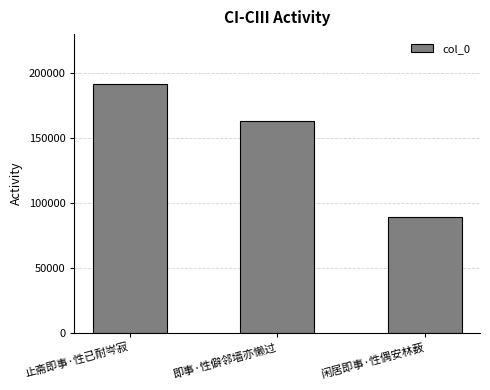

How many series are shown in this chart?

1